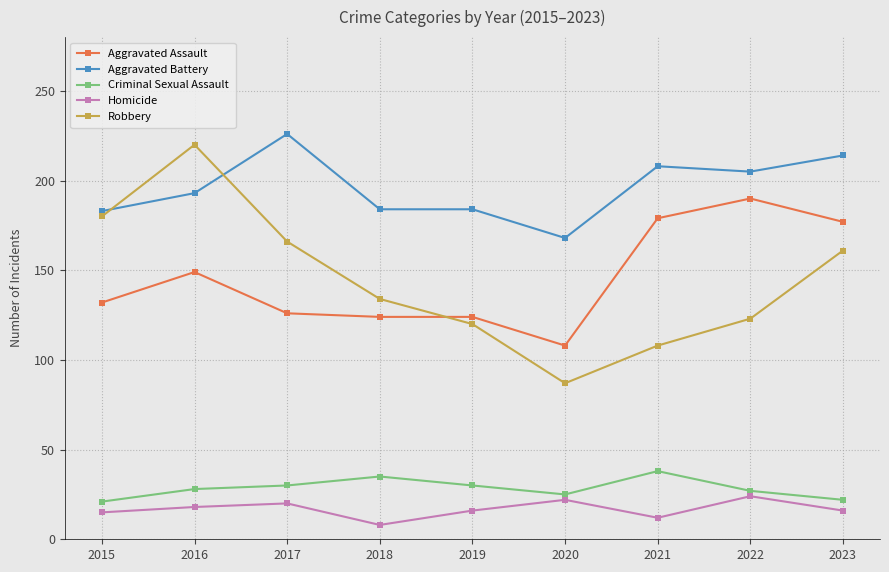

At how many categories does at least one series exceed 43?

9